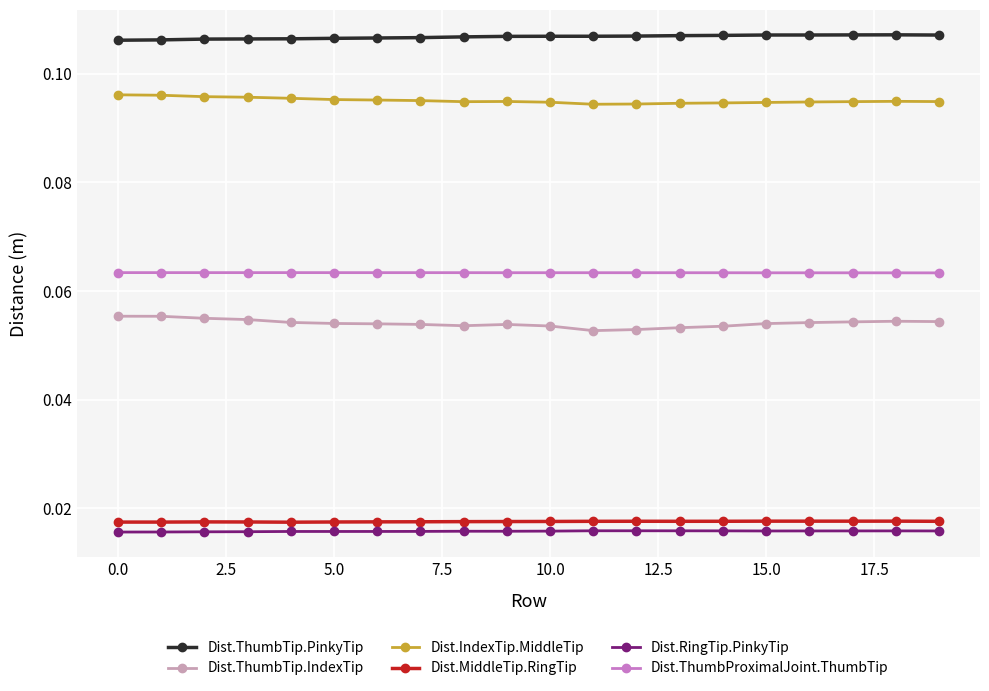

Count the Dist.ThumbProximalJoint.ThumbTip values in the range 0 to 1.

20